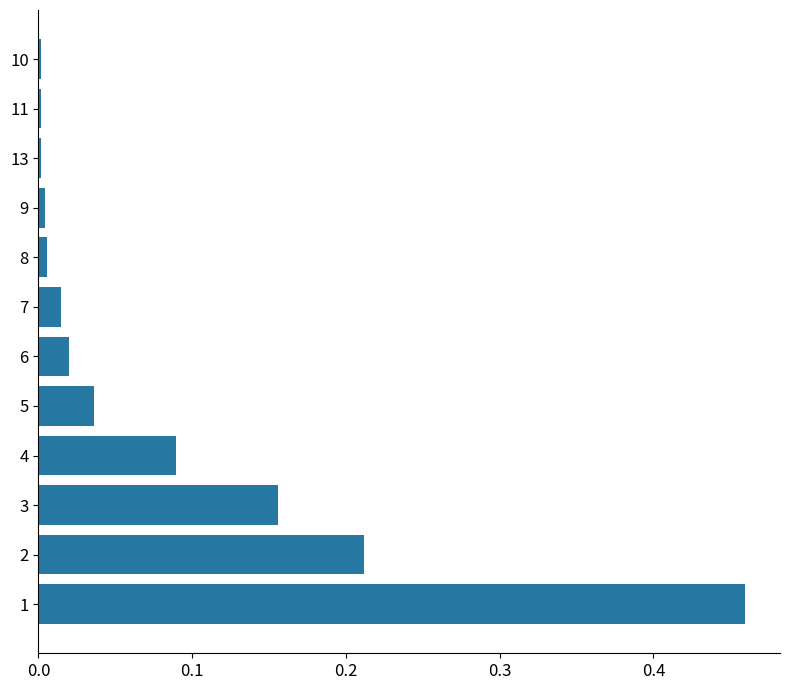

True or false: the data shows 0.0 at 5.

True